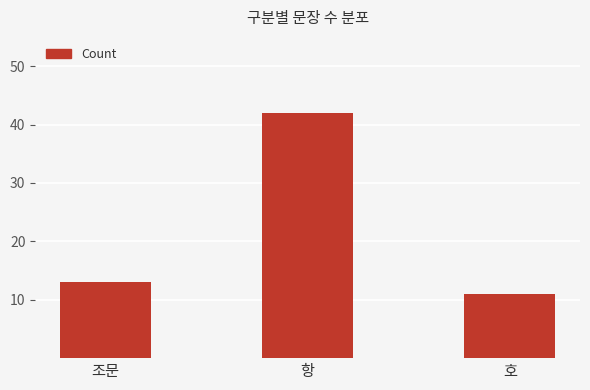

Is it true that the value at 조문 is 23?

False